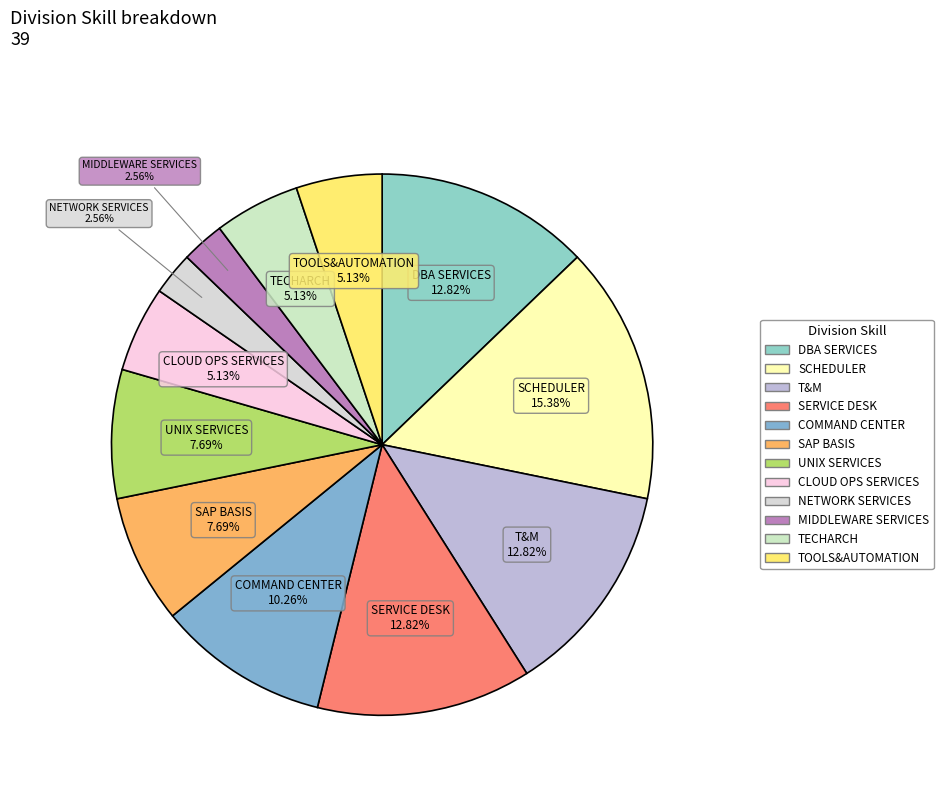

Is there any slice that represents more than half of the pie?

No